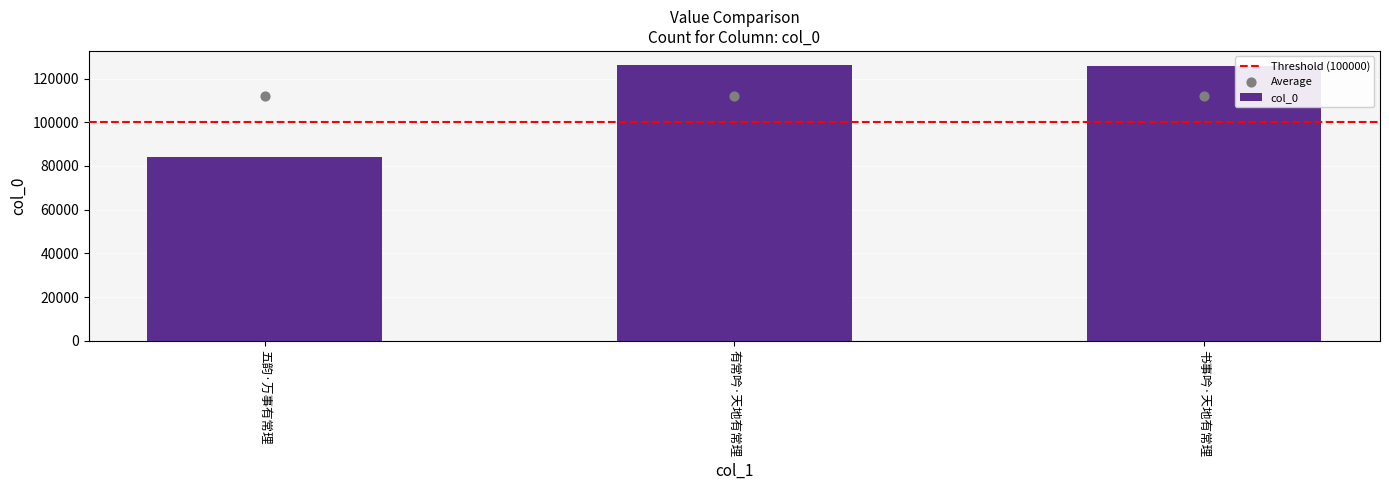

Approximately how many times larger is the value at 五韵·万事有常理 compared to 有常吟·天地有常理?

0.7